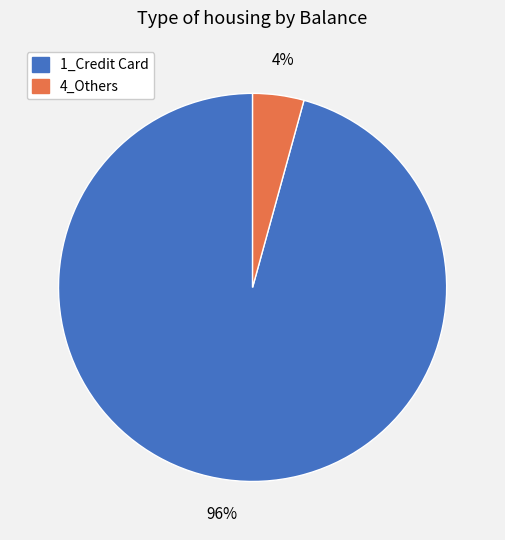

How many segments does this pie chart have?

2